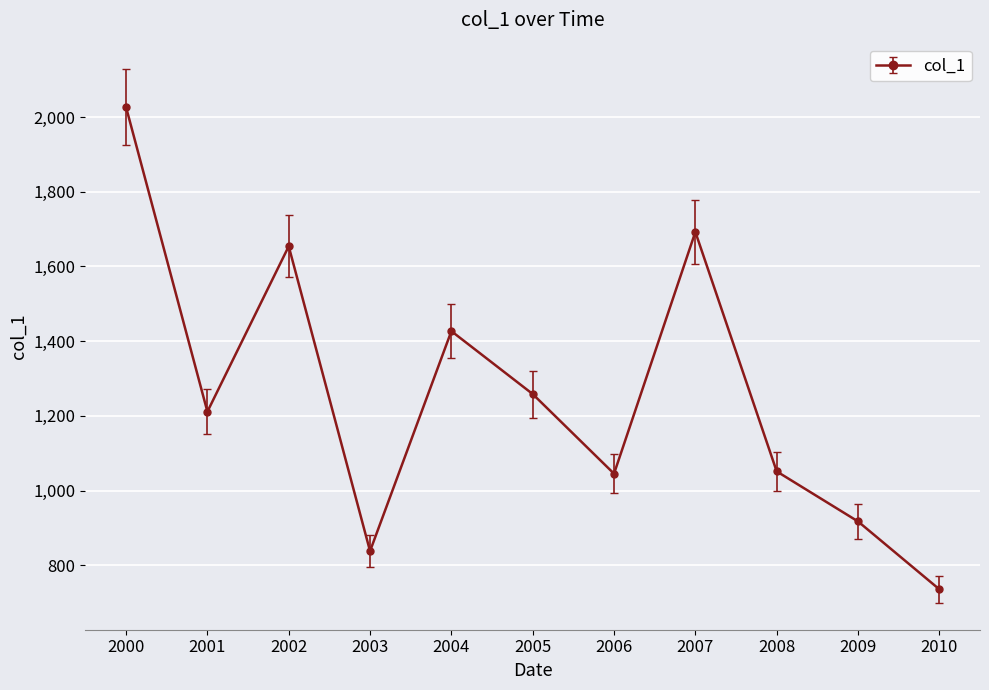

What is the value of the 1st point from the left?

2026.3